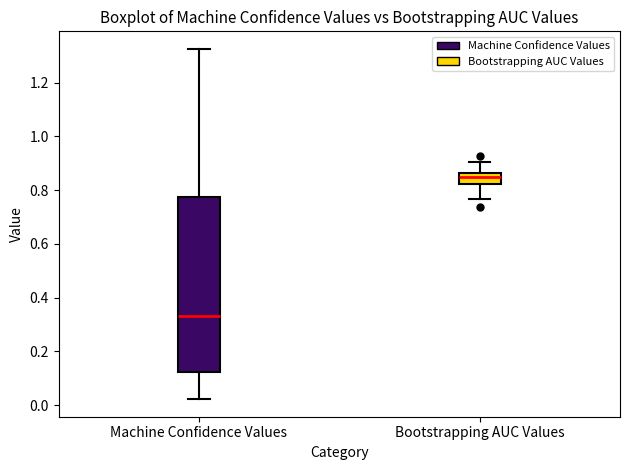

Reading left to right, transcribe this box plot: for each box, give where its median line is, the range the box spans, and where its two whiskers end, as read against the y-axis. The values are not printed on the chart, so give them approximately, as read against the axis.

Machine Confidence Values: median 0.34, box 0.12 to 0.78, whiskers 0.02 to 1.32
Bootstrapping AUC Values: median 0.84, box 0.82 to 0.86, whiskers 0.76 to 0.90